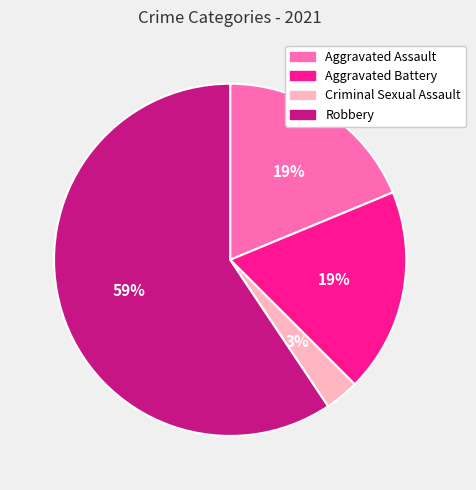

Do Criminal Sexual Assault and Aggravated Battery together represent more than half of the pie?

No